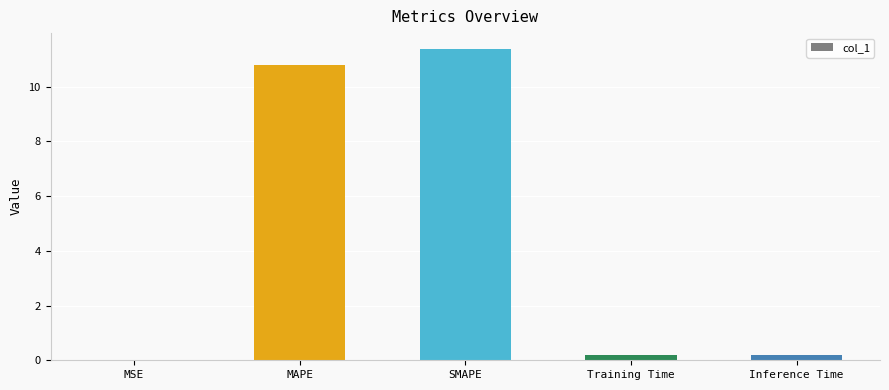

What is the sum of all values?

22.5